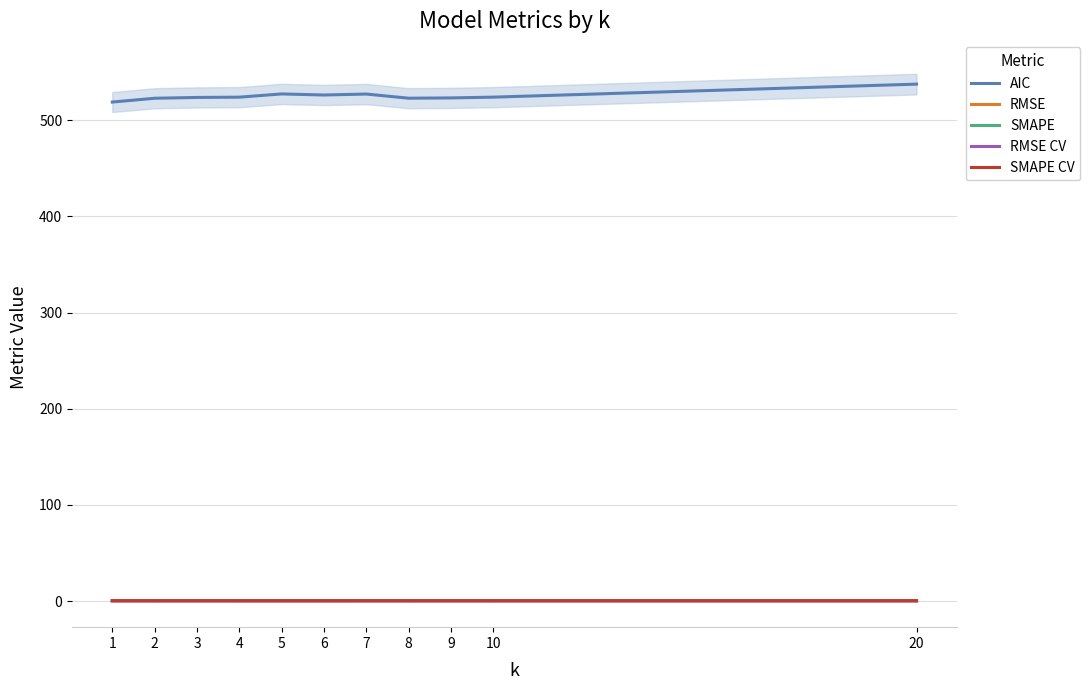

Is it true that RMSE CV equals 0.4 at 5?

False